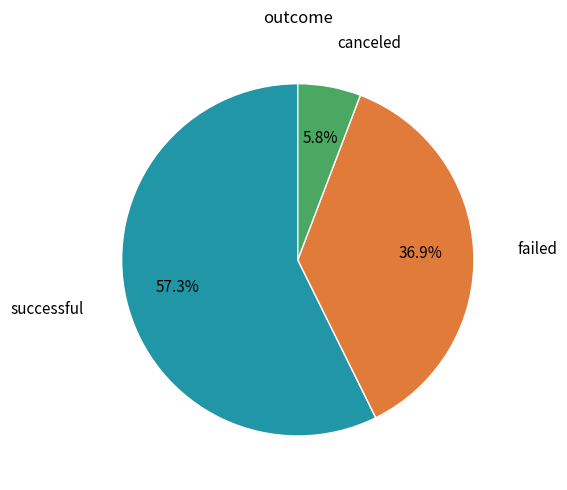

To the nearest percent, what percentage of the pie is canceled?

6%